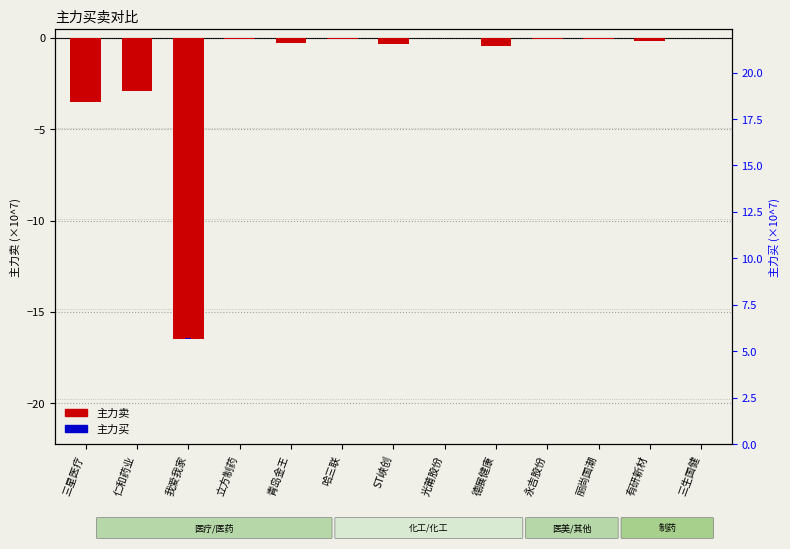

Is the value of 主力买 at 哈三联 greater than the value of 主力卖 at 三星医疗?

Yes